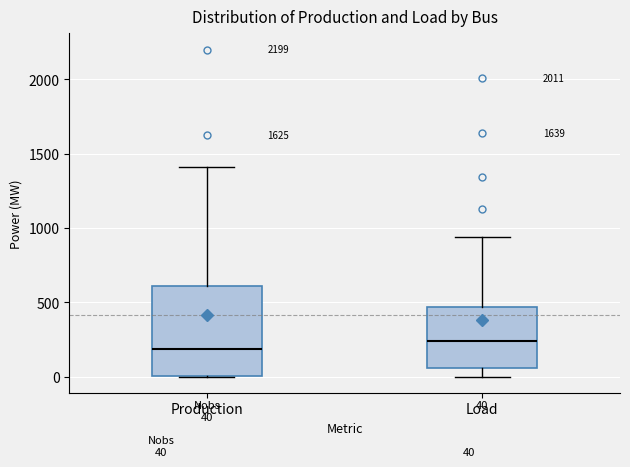

Which box's median line is the highest?

Load